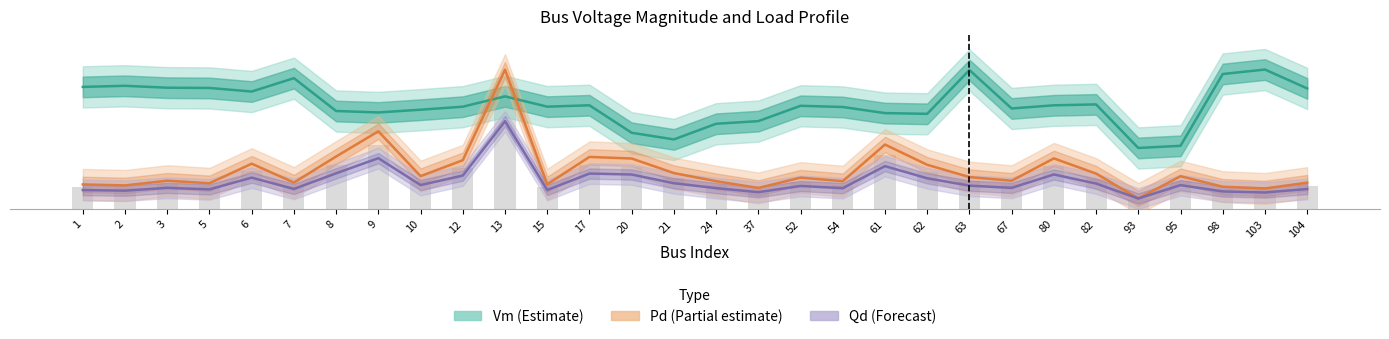

Which series has the largest total across all categories?

Vm (Estimate)